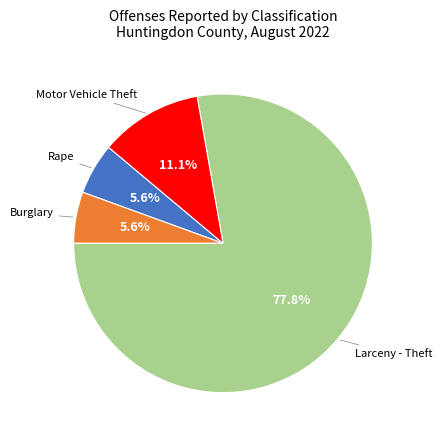

Is there any slice that represents more than half of the pie?

Yes